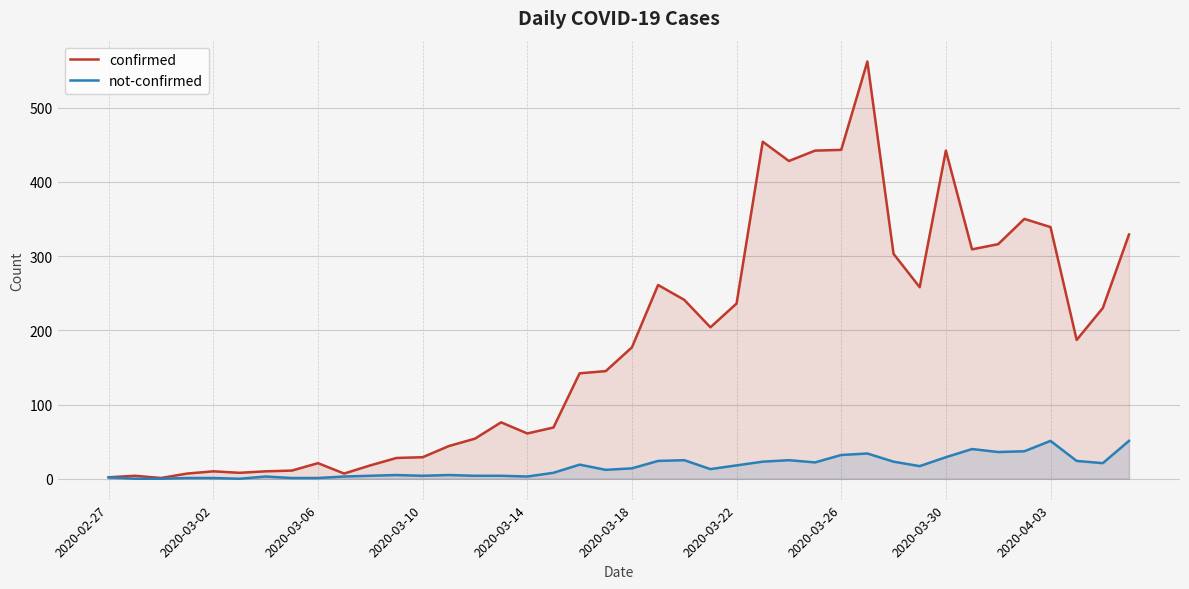

What are all the series names shown in the legend?

confirmed, not-confirmed